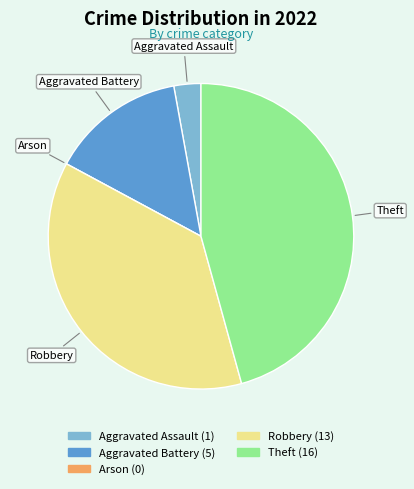

Between Theft and Robbery, which is larger?

Theft